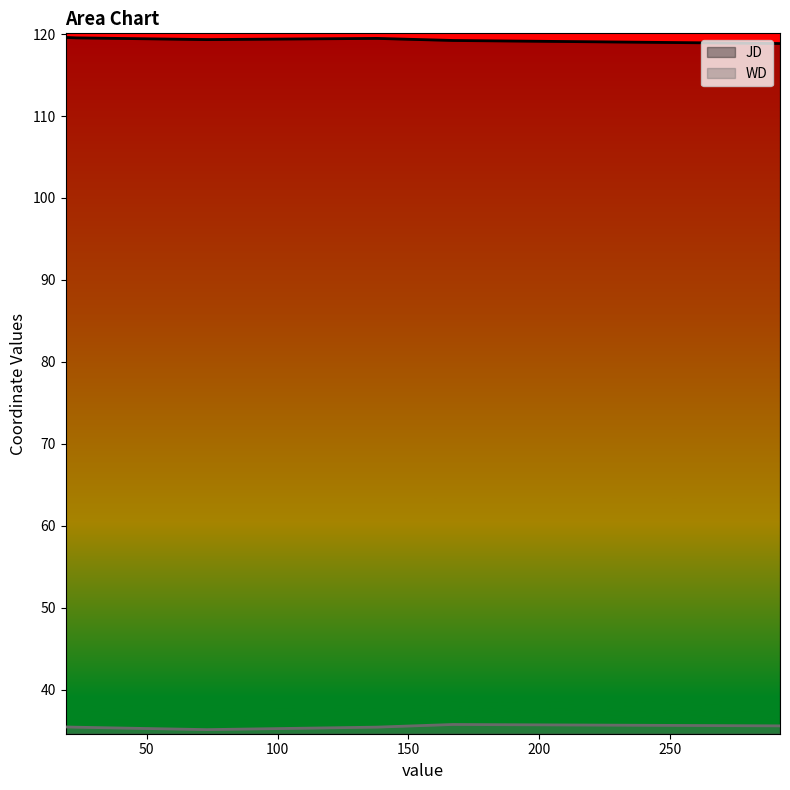

At how many categories does at least one series exceed 115?

6